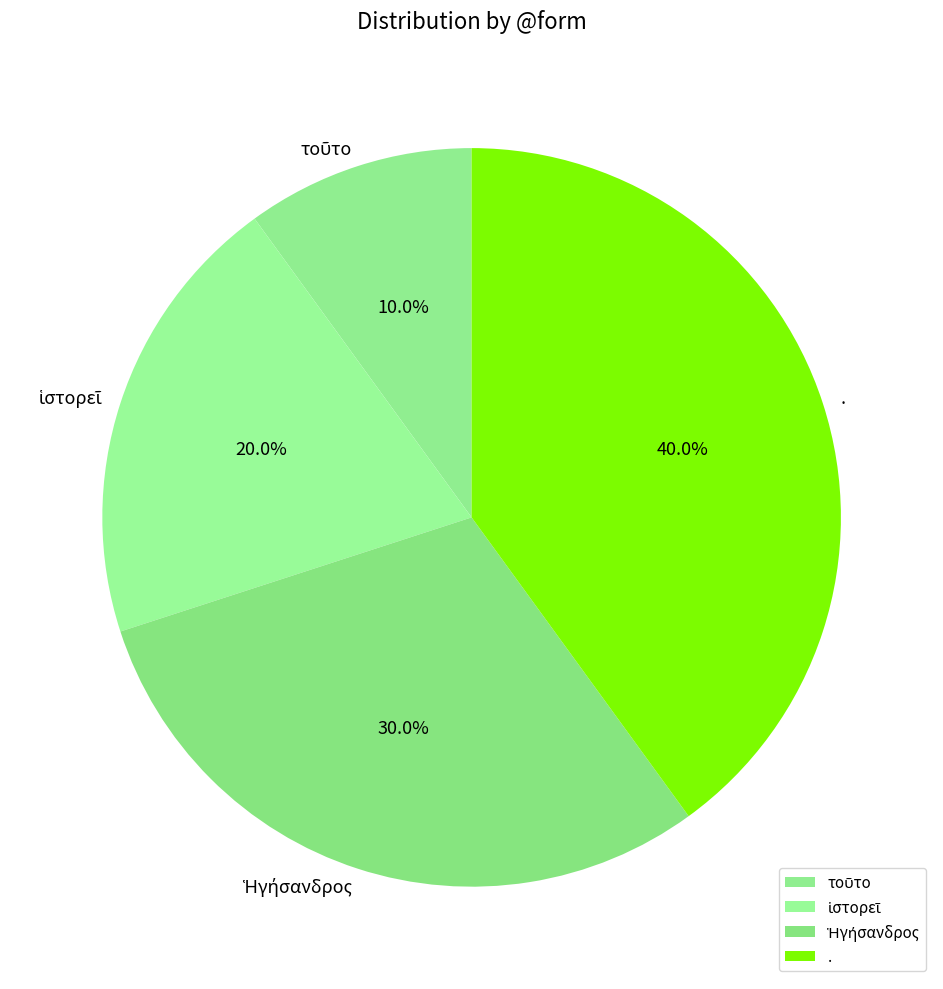

Does any single category account for the majority?

No